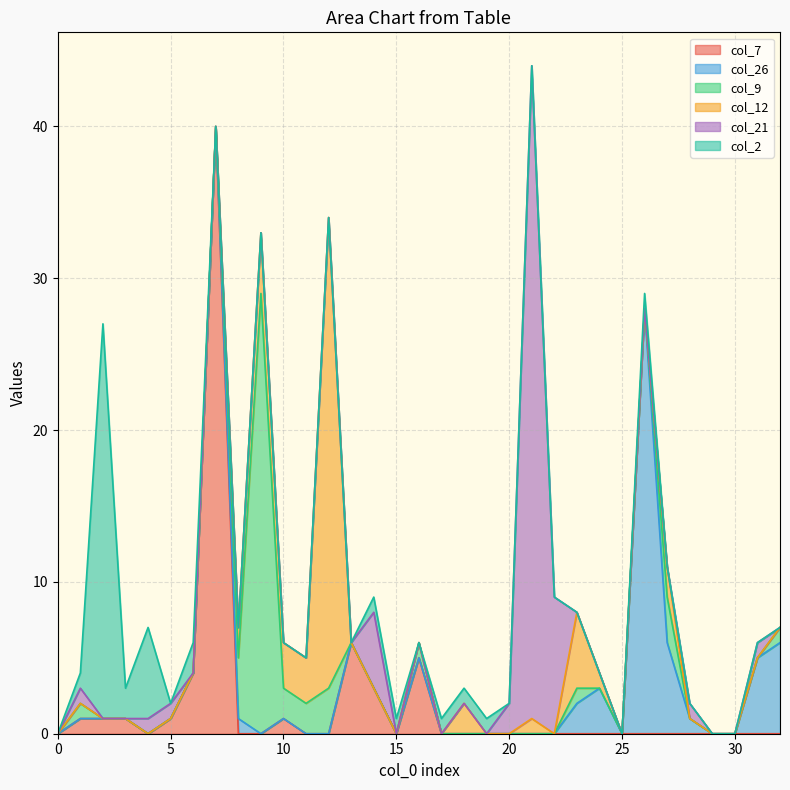

What is the sum of all col_7 values?

63